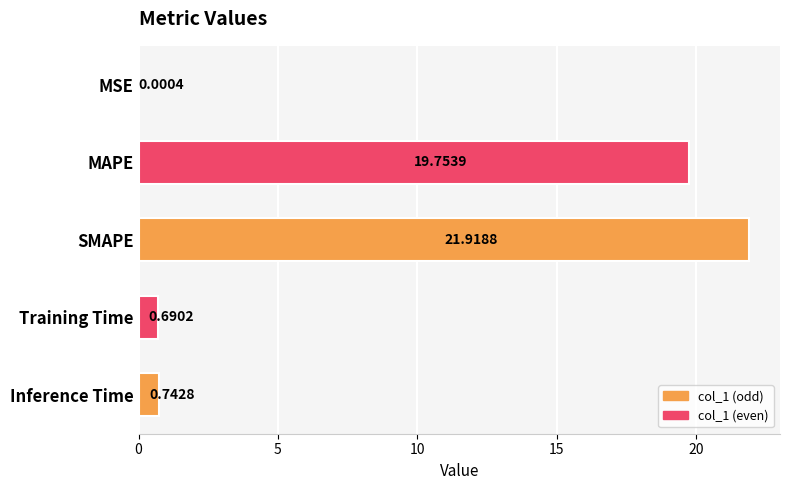

What is the sum of all values?

43.1